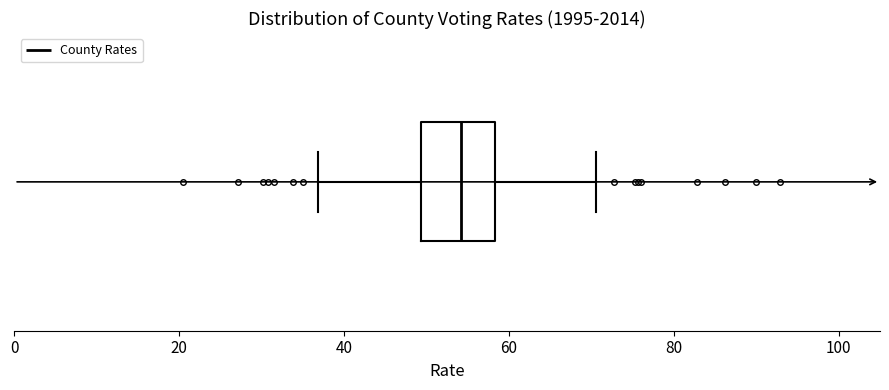

Read this box plot against the x-axis: the position of the median line, the range covered by the box, and the ends of both whiskers. The values are not printed on the chart, so give them approximately, as read against the axis.

median 54, box 50 to 58, whiskers 36 to 70